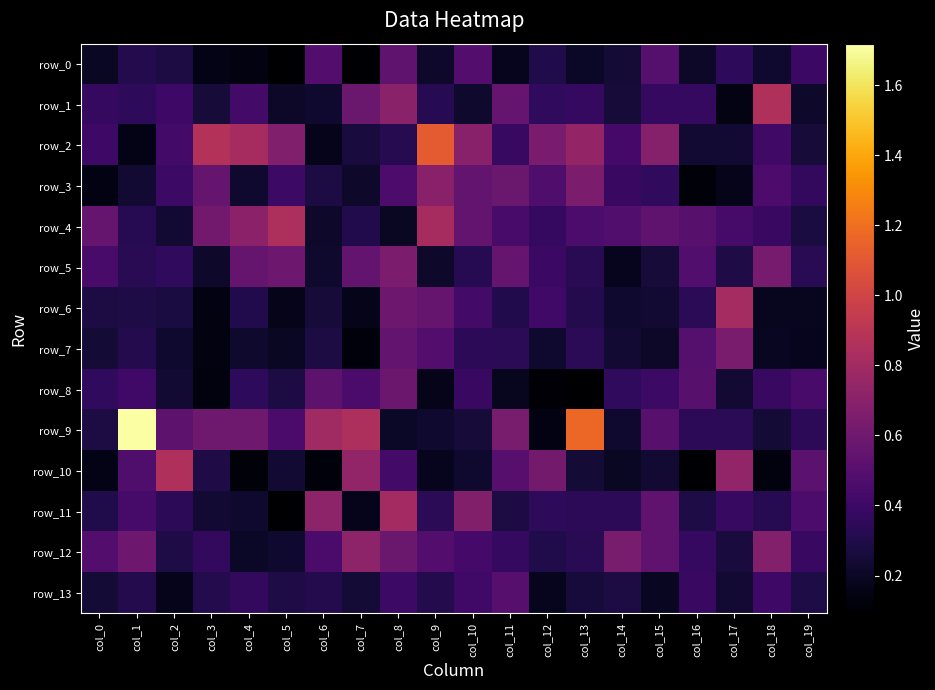

Reading left to right, transcribe all the data shown in this chart.

row_0: col_0=0.2	col_1=0.3	col_2=0.3	col_3=0.2	col_4=0.1	col_5=0.1	col_6=0.5	col_7=0.1	col_8=0.5	col_9=0.2	col_10=0.5	col_11=0.2	col_12=0.3	col_13=0.2	col_14=0.2	col_15=0.5	col_16=0.2	col_17=0.3	col_18=0.2	col_19=0.4
row_1: col_0=0.4	col_1=0.3	col_2=0.4	col_3=0.3	col_4=0.4	col_5=0.2	col_6=0.2	col_7=0.6	col_8=0.7	col_9=0.3	col_10=0.2	col_11=0.6	col_12=0.4	col_13=0.4	col_14=0.3	col_15=0.4	col_16=0.4	col_17=0.2	col_18=0.9	col_19=0.2
row_2: col_0=0.4	col_1=0.2	col_2=0.4	col_3=0.9	col_4=0.8	col_5=0.7	col_6=0.2	col_7=0.3	col_8=0.3	col_9=1.1	col_10=0.7	col_11=0.4	col_12=0.6	col_13=0.7	col_14=0.4	col_15=0.7	col_16=0.2	col_17=0.2	col_18=0.4	col_19=0.3
row_3: col_0=0.1	col_1=0.2	col_2=0.4	col_3=0.6	col_4=0.2	col_5=0.4	col_6=0.3	col_7=0.2	col_8=0.5	col_9=0.7	col_10=0.5	col_11=0.6	col_12=0.5	col_13=0.6	col_14=0.4	col_15=0.4	col_16=0.1	col_17=0.2	col_18=0.5	col_19=0.4
row_4: col_0=0.6	col_1=0.3	col_2=0.2	col_3=0.6	col_4=0.7	col_5=0.8	col_6=0.2	col_7=0.3	col_8=0.2	col_9=0.8	col_10=0.5	col_11=0.4	col_12=0.4	col_13=0.5	col_14=0.5	col_15=0.5	col_16=0.5	col_17=0.4	col_18=0.4	col_19=0.3
row_5: col_0=0.4	col_1=0.3	col_2=0.4	col_3=0.2	col_4=0.6	col_5=0.6	col_6=0.2	col_7=0.6	col_8=0.6	col_9=0.2	col_10=0.3	col_11=0.6	col_12=0.4	col_13=0.3	col_14=0.2	col_15=0.3	col_16=0.5	col_17=0.3	col_18=0.6	col_19=0.3
row_6: col_0=0.3	col_1=0.3	col_2=0.3	col_3=0.1	col_4=0.3	col_5=0.2	col_6=0.3	col_7=0.2	col_8=0.6	col_9=0.6	col_10=0.4	col_11=0.3	col_12=0.4	col_13=0.3	col_14=0.2	col_15=0.2	col_16=0.3	col_17=0.8	col_18=0.2	col_19=0.2
row_7: col_0=0.3	col_1=0.3	col_2=0.2	col_3=0.1	col_4=0.2	col_5=0.2	col_6=0.3	col_7=0.1	col_8=0.5	col_9=0.5	col_10=0.3	col_11=0.3	col_12=0.2	col_13=0.3	col_14=0.2	col_15=0.2	col_16=0.5	col_17=0.6	col_18=0.2	col_19=0.2
row_8: col_0=0.4	col_1=0.4	col_2=0.2	col_3=0.1	col_4=0.3	col_5=0.3	col_6=0.5	col_7=0.5	col_8=0.6	col_9=0.2	col_10=0.4	col_11=0.2	col_12=0.1	col_13=0.1	col_14=0.4	col_15=0.4	col_16=0.5	col_17=0.2	col_18=0.4	col_19=0.4
row_9: col_0=0.3	col_1=1.7	col_2=0.5	col_3=0.6	col_4=0.6	col_5=0.5	col_6=0.8	col_7=0.8	col_8=0.2	col_9=0.2	col_10=0.3	col_11=0.6	col_12=0.1	col_13=1.2	col_14=0.2	col_15=0.5	col_16=0.3	col_17=0.3	col_18=0.2	col_19=0.3
row_10: col_0=0.2	col_1=0.5	col_2=0.9	col_3=0.3	col_4=0.1	col_5=0.2	col_6=0.1	col_7=0.7	col_8=0.4	col_9=0.2	col_10=0.2	col_11=0.5	col_12=0.6	col_13=0.2	col_14=0.2	col_15=0.2	col_16=0.1	col_17=0.7	col_18=0.1	col_19=0.5
row_11: col_0=0.3	col_1=0.4	col_2=0.3	col_3=0.2	col_4=0.2	col_5=0.1	col_6=0.7	col_7=0.2	col_8=0.8	col_9=0.3	col_10=0.7	col_11=0.3	col_12=0.3	col_13=0.3	col_14=0.3	col_15=0.5	col_16=0.3	col_17=0.4	col_18=0.3	col_19=0.5
row_12: col_0=0.5	col_1=0.6	col_2=0.3	col_3=0.4	col_4=0.2	col_5=0.2	col_6=0.5	col_7=0.7	col_8=0.6	col_9=0.5	col_10=0.4	col_11=0.4	col_12=0.3	col_13=0.3	col_14=0.6	col_15=0.5	col_16=0.4	col_17=0.3	col_18=0.7	col_19=0.4
row_13: col_0=0.2	col_1=0.3	col_2=0.2	col_3=0.3	col_4=0.4	col_5=0.3	col_6=0.3	col_7=0.2	col_8=0.4	col_9=0.3	col_10=0.4	col_11=0.5	col_12=0.2	col_13=0.3	col_14=0.3	col_15=0.2	col_16=0.4	col_17=0.2	col_18=0.4	col_19=0.3